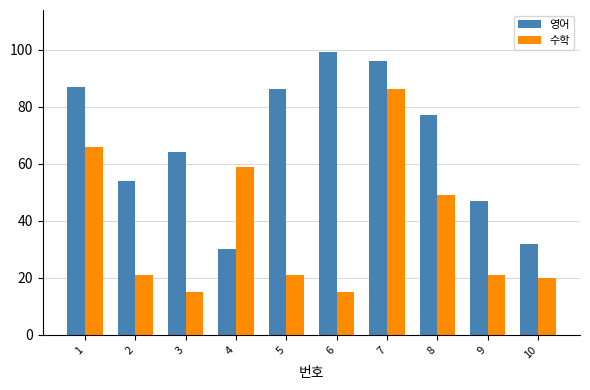

Where is 영어 nearest to the value 64?

3